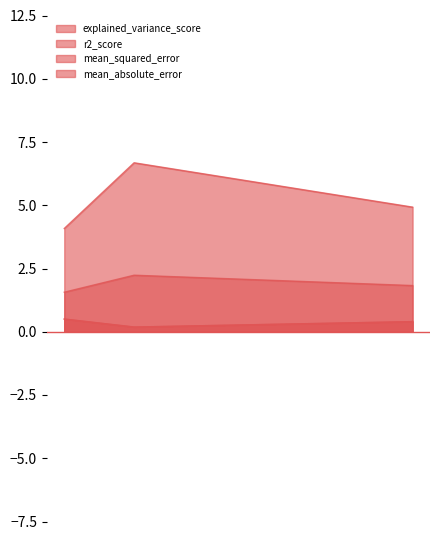

Count the number of categories in the chart.

3